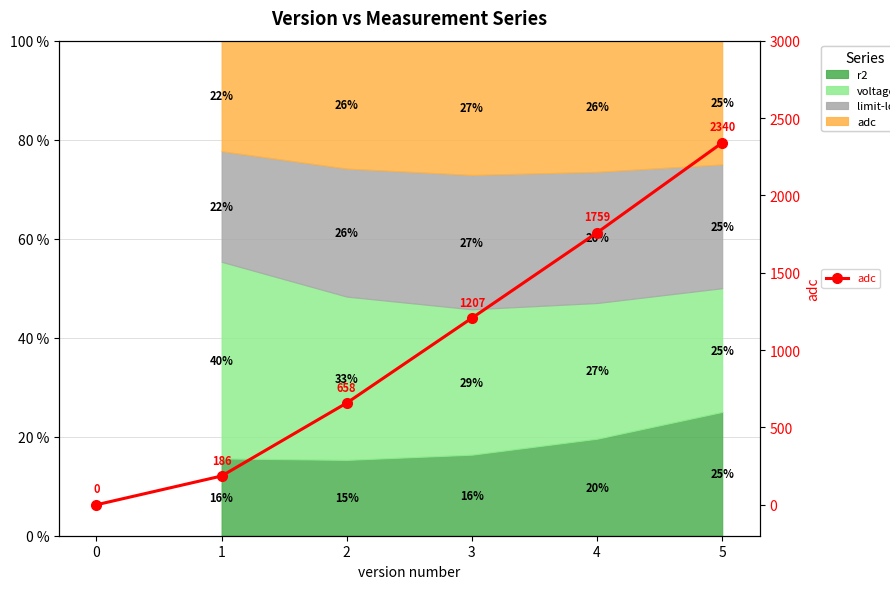

Where is the data nearest to the value 1170?

3